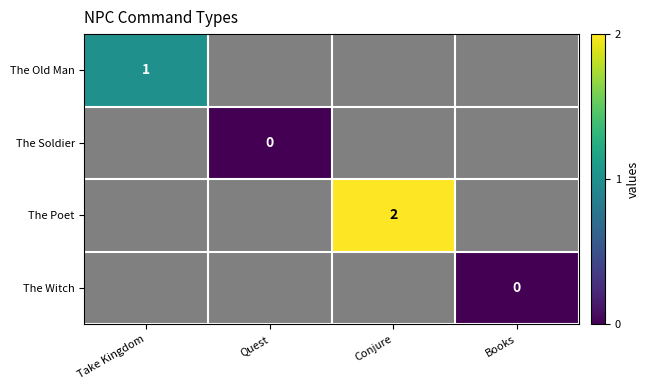

Count the number of data series in this chart.

4